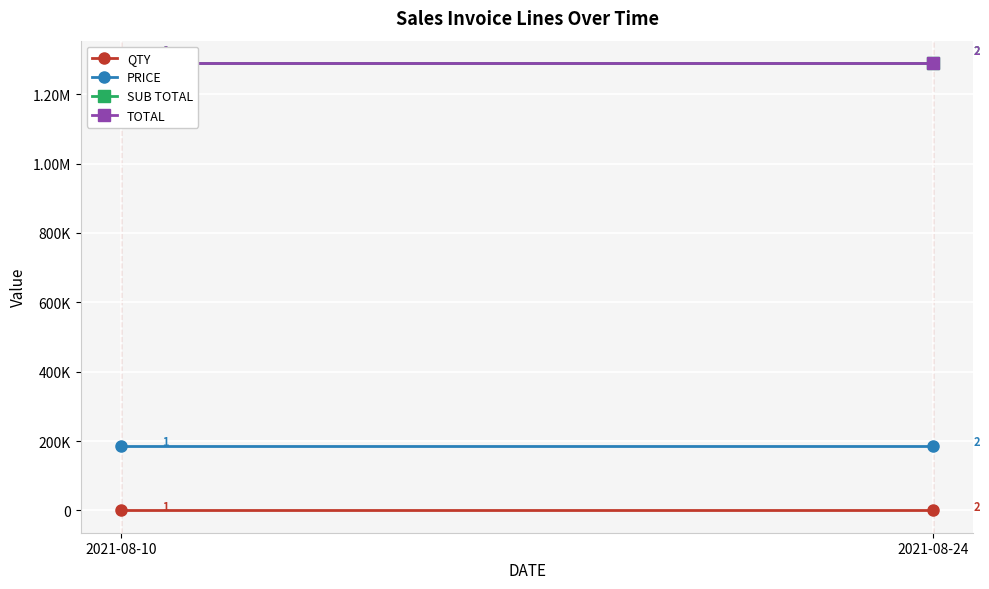

Reading left to right, transcribe all the data shown in this chart.

QTY: 7.0	7.0
PRICE: 184286.3	184286.3
SUB TOTAL: 1290004.1	1290004.1
TOTAL: 1290004.1	1290004.1